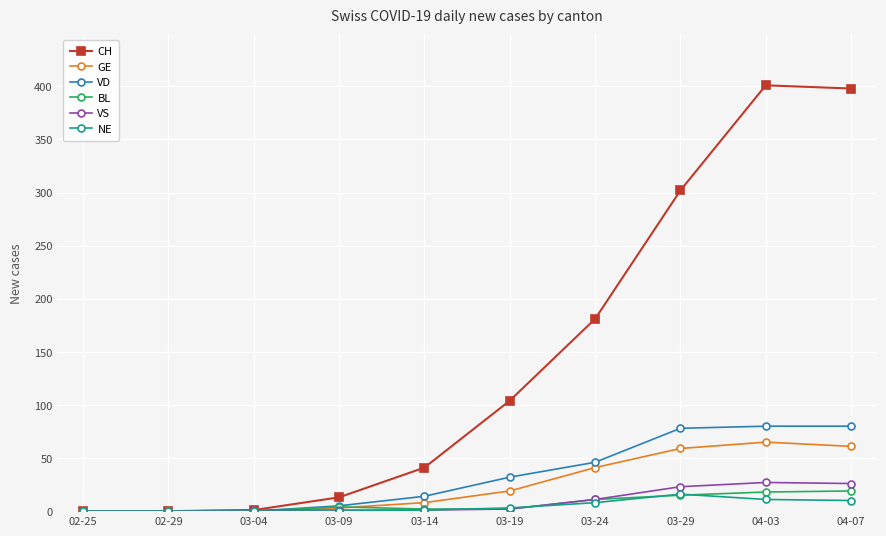

Which series has the largest total across all categories?

CH